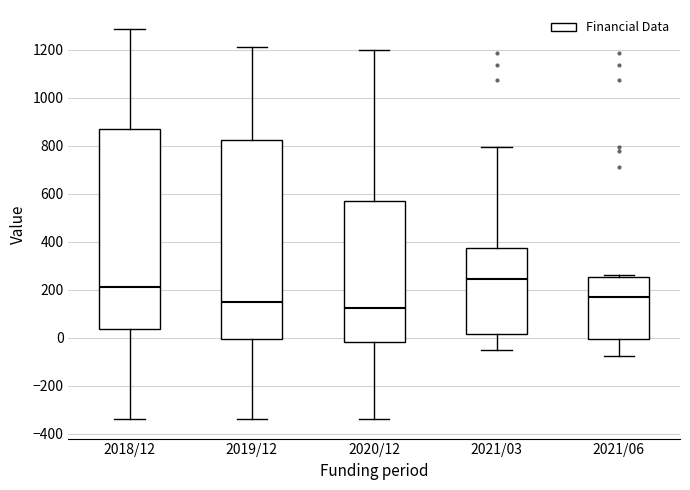

Reading left to right, read every box against the y-axis: the position of its median line, the range the box covers, and the ends of its whiskers. The values are not printed on the chart, so give them approximately, as read against the axis.

2018/12: median 220, box 40 to 860, whiskers -340 to 1280
2019/12: median 160, box 0 to 820, whiskers -340 to 1220
2020/12: median 120, box -20 to 580, whiskers -340 to 1200
2021/03: median 240, box 20 to 380, whiskers -40 to 800
2021/06: median 180, box 0 to 260, whiskers -80 to 260